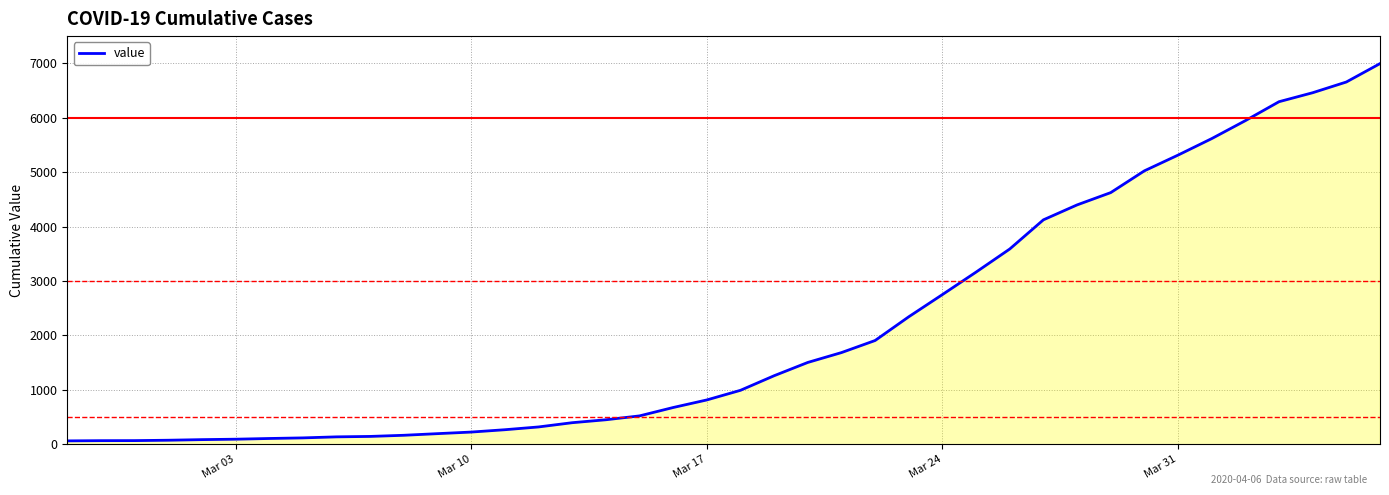

What is the average value?

2142